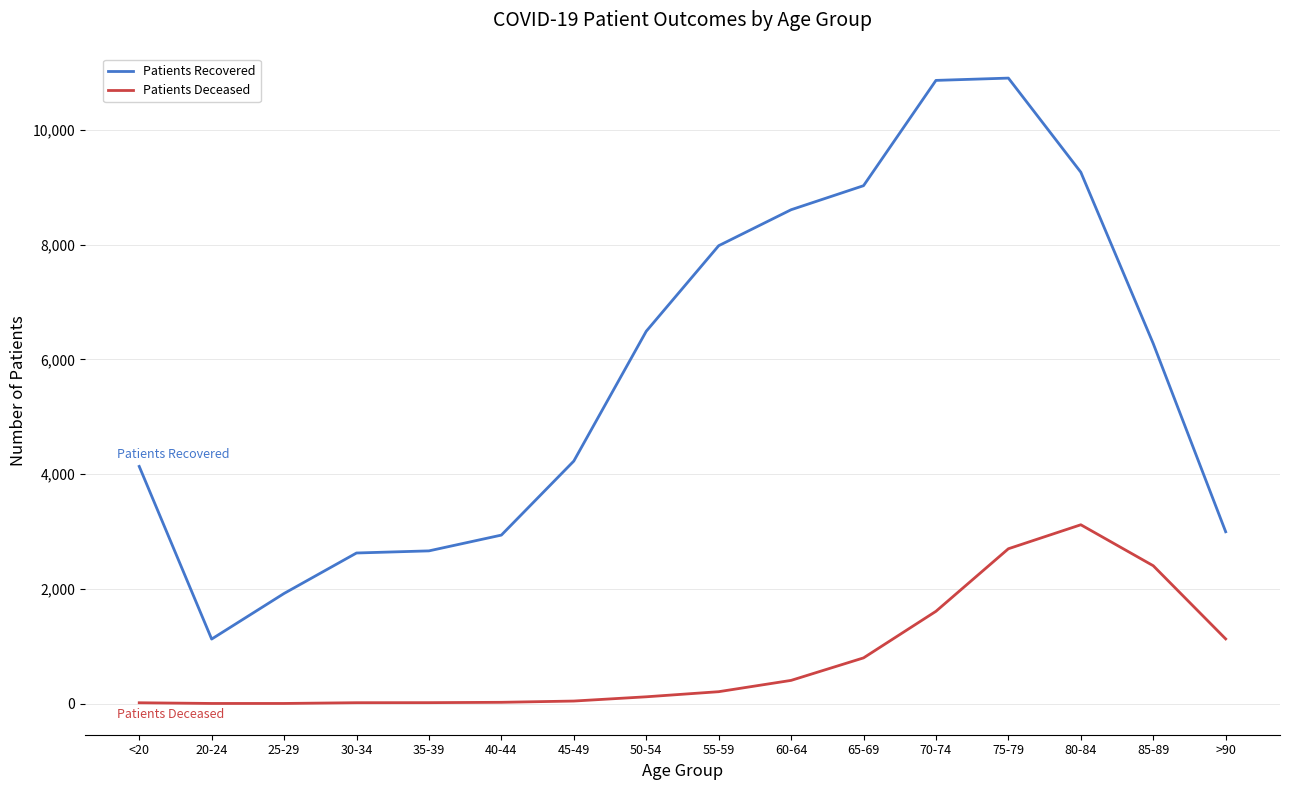

At which label does Patients Deceased reach its peak?

80-84